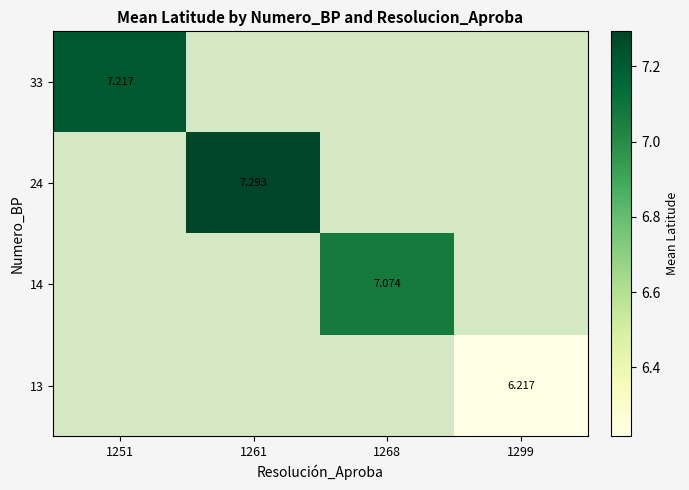

Is the value of 13 at 1299 greater than the value of 24 at 1268?

No